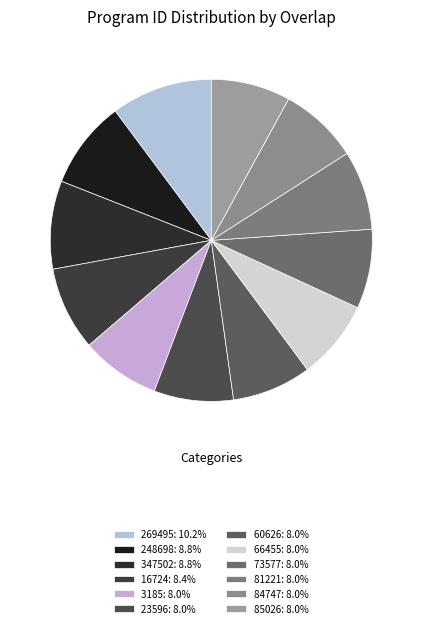

To the nearest percent, what is the difference between the 85026 and 248698 slice percentages?

1%